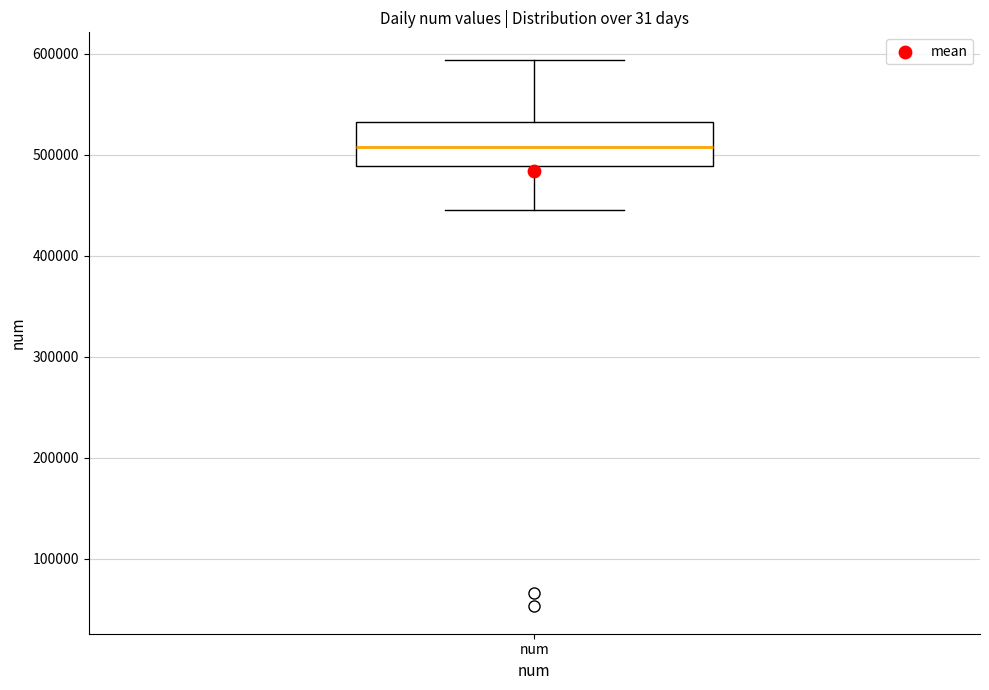

Read this box plot against the y-axis: the position of the median line, the range covered by the box, and the ends of both whiskers. The values are not printed on the chart, so give them approximately, as read against the axis.

median 510000, box 490000 to 530000, whiskers 440000 to 590000